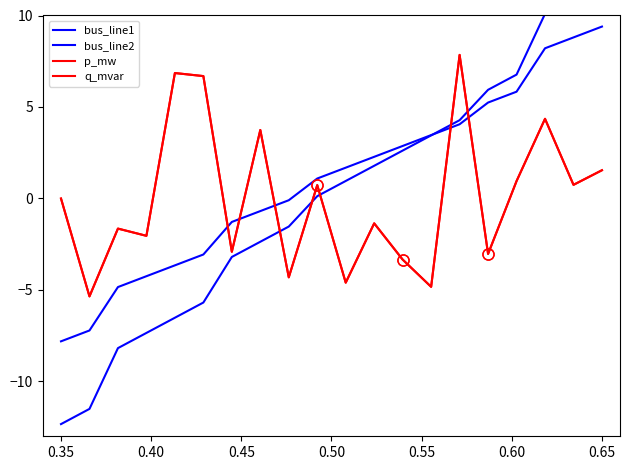

How many values in the p_mw series exceed 0?

9